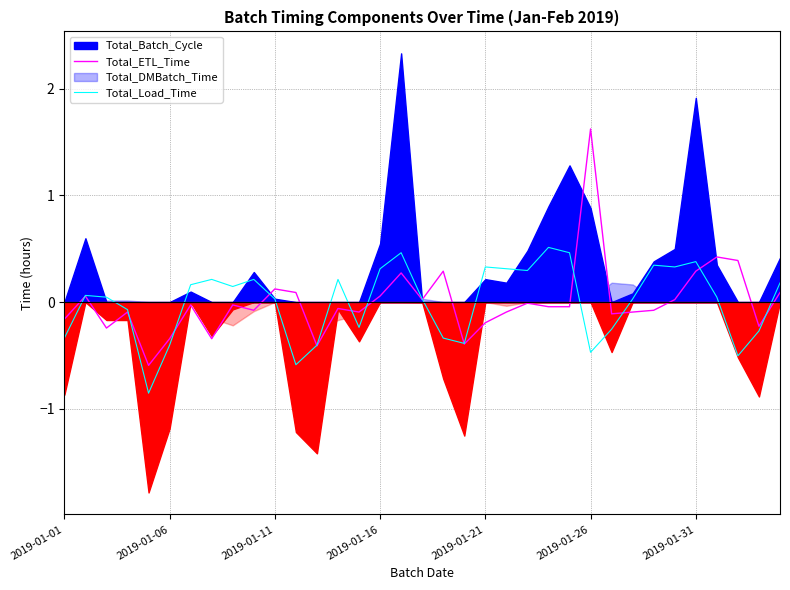

Between 7 and 17, which is larger?

17